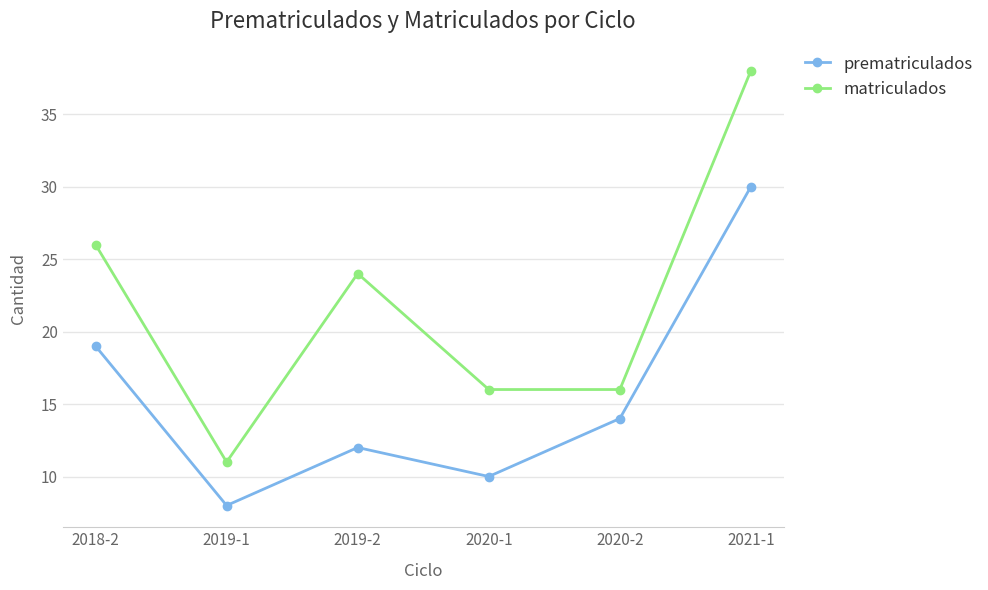

What value does the prematriculados series have at 2021-1, to the nearest 10?

30